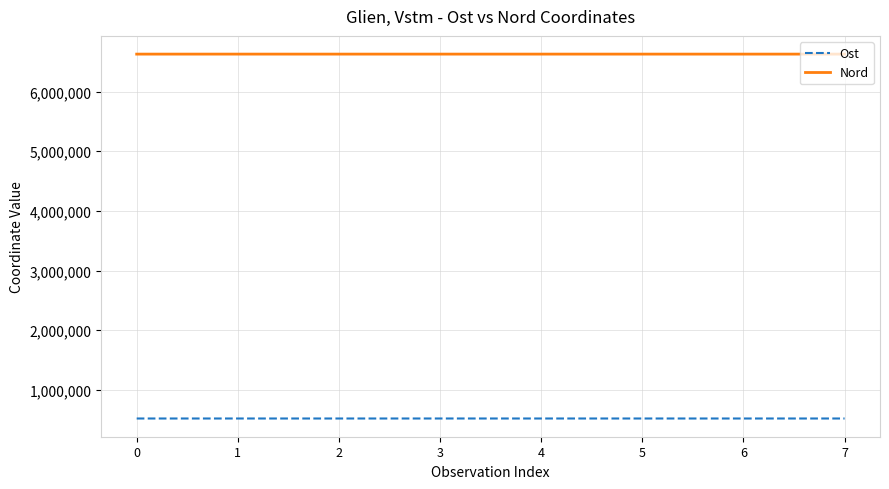

Rank the series by their average value, from lowest to highest.

Ost, Nord